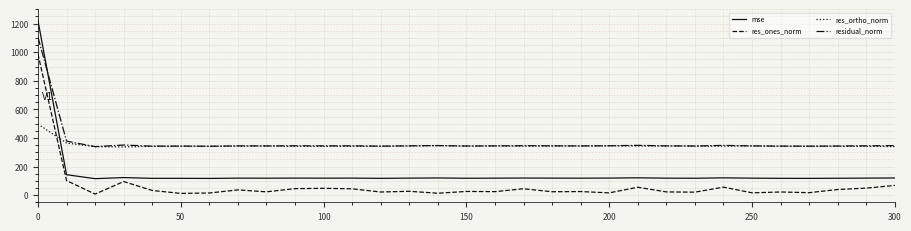

Which series has the widest spread of values?

mse